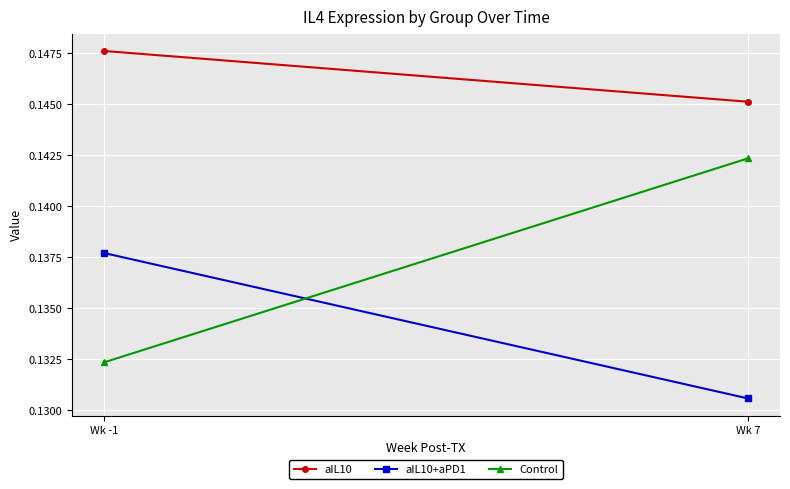

Reading left to right, what are all the values shown in this chart?

aIL10: 0.1	0.1
aIL10+aPD1: 0.1	0.1
Control: 0.1	0.1